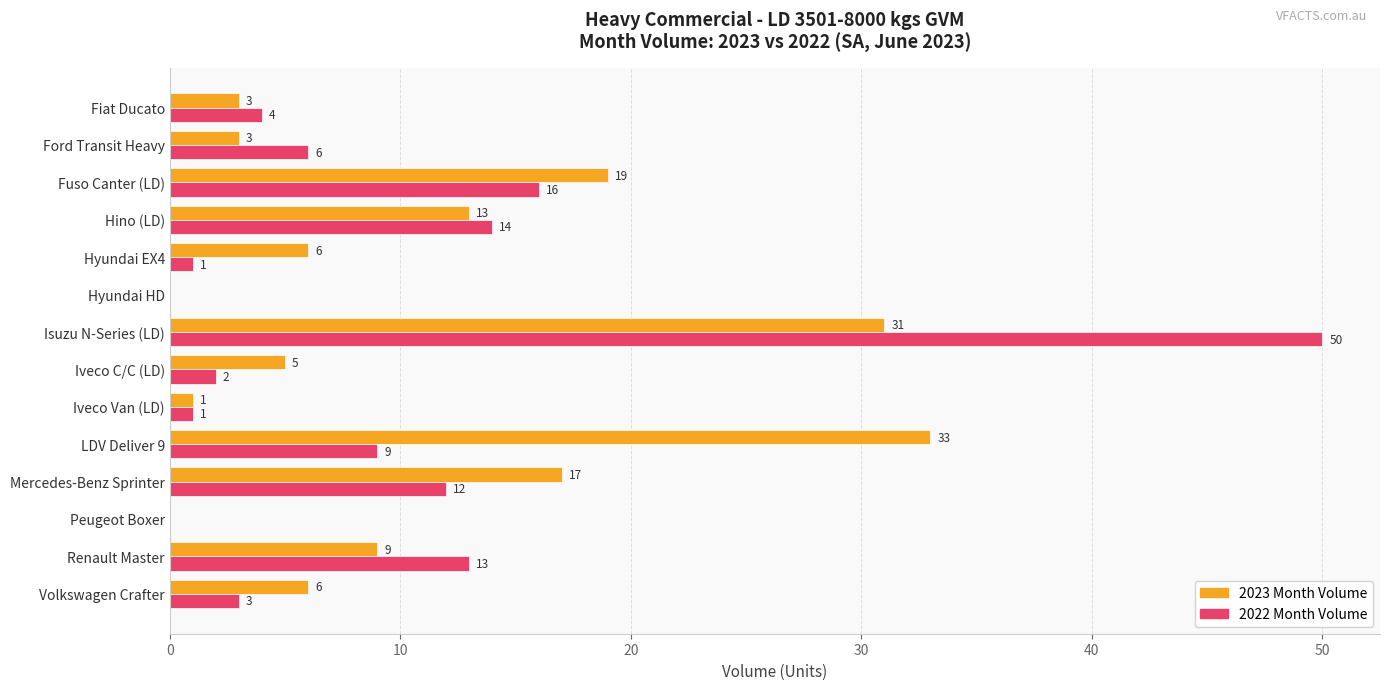

At which category does the chart reach its peak across all series?

Isuzu N-Series (LD)